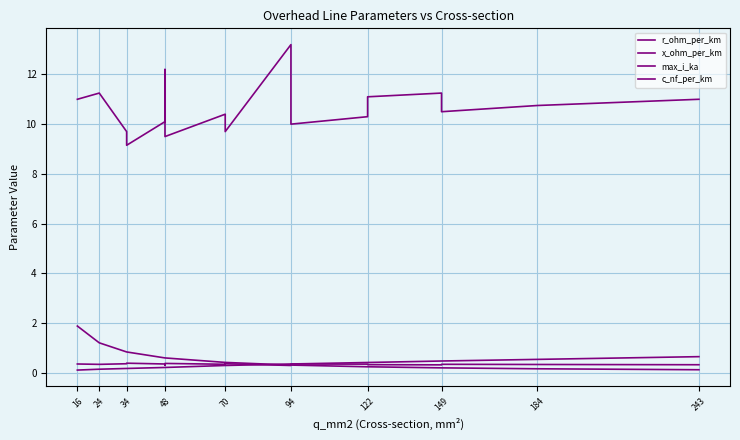

What is the sum of all x_ohm_per_km values?

6.1